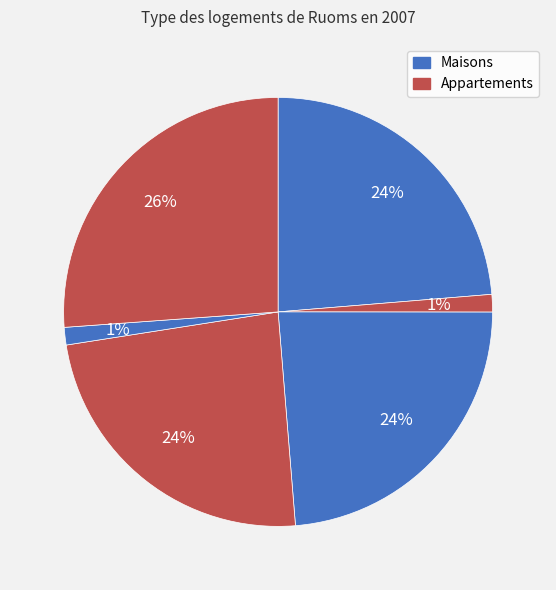

Count the number of slices in the pie.

6